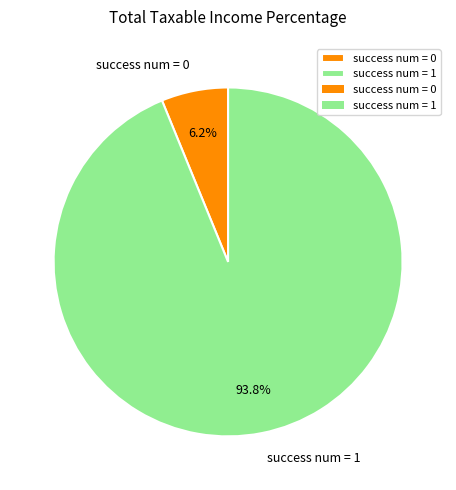

What portion of the pie excludes success num = 1?

6.2%